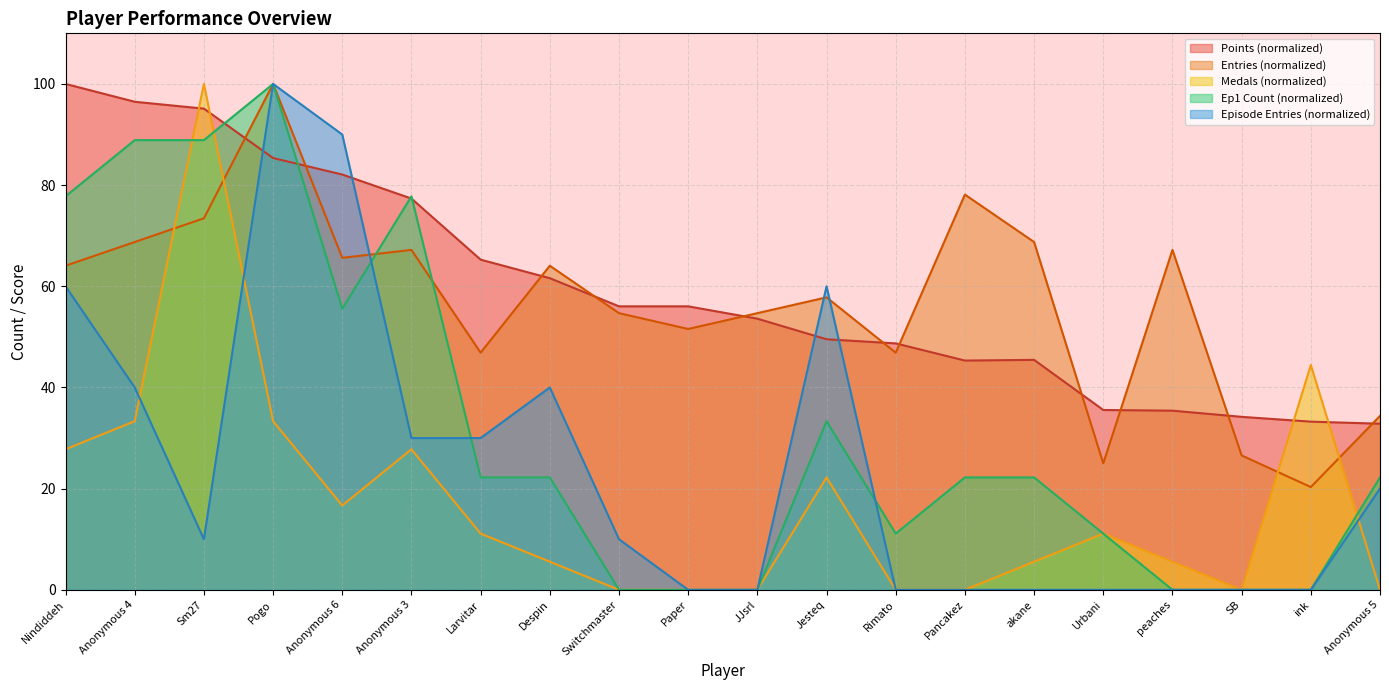

True or false: Medals has a value of 0.0 at SB.

True